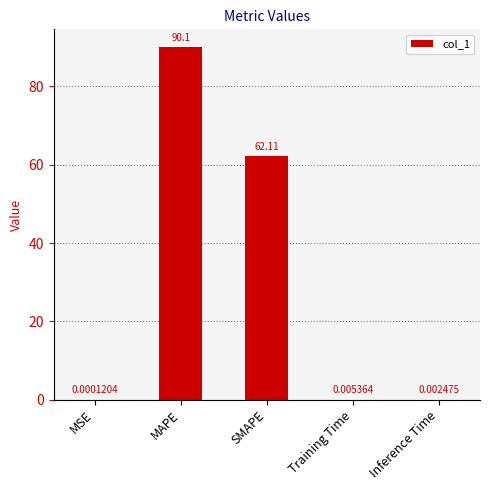

At which category does the chart reach its peak across all series?

MAPE